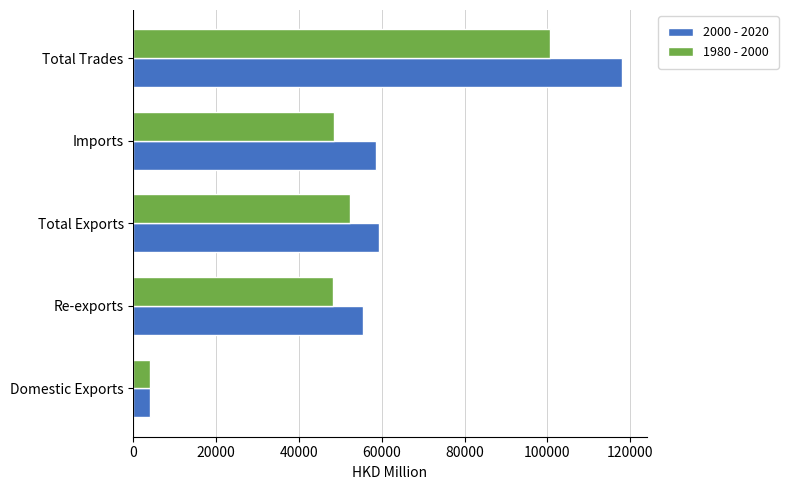

Is it true that 1980 - 2000 equals 100699.1 at Total Trades?

True